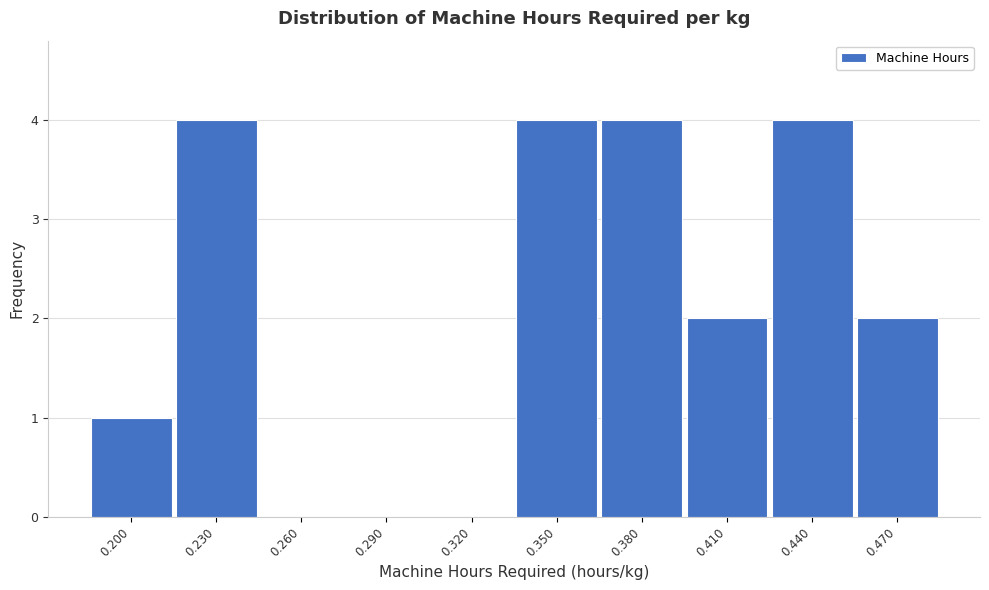

Reading left to right, transcribe all the data shown in this chart.

0.200=1	0.230=4	0.260=0	0.290=0	0.320=0	0.350=4	0.380=4	0.410=2	0.440=4	0.470=2